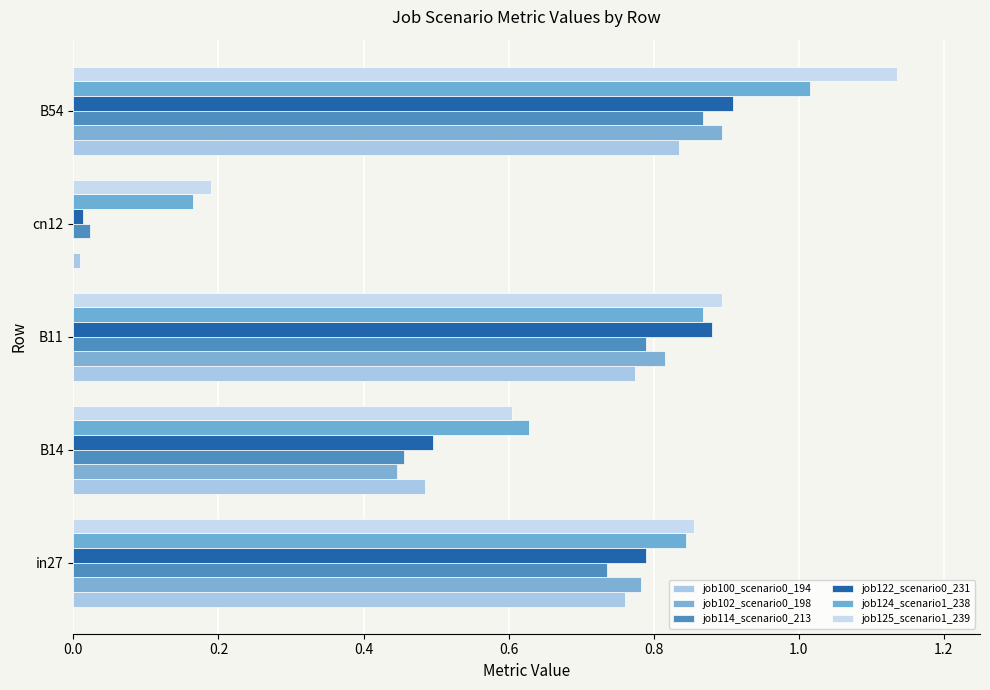

Count the number of data series in this chart.

6